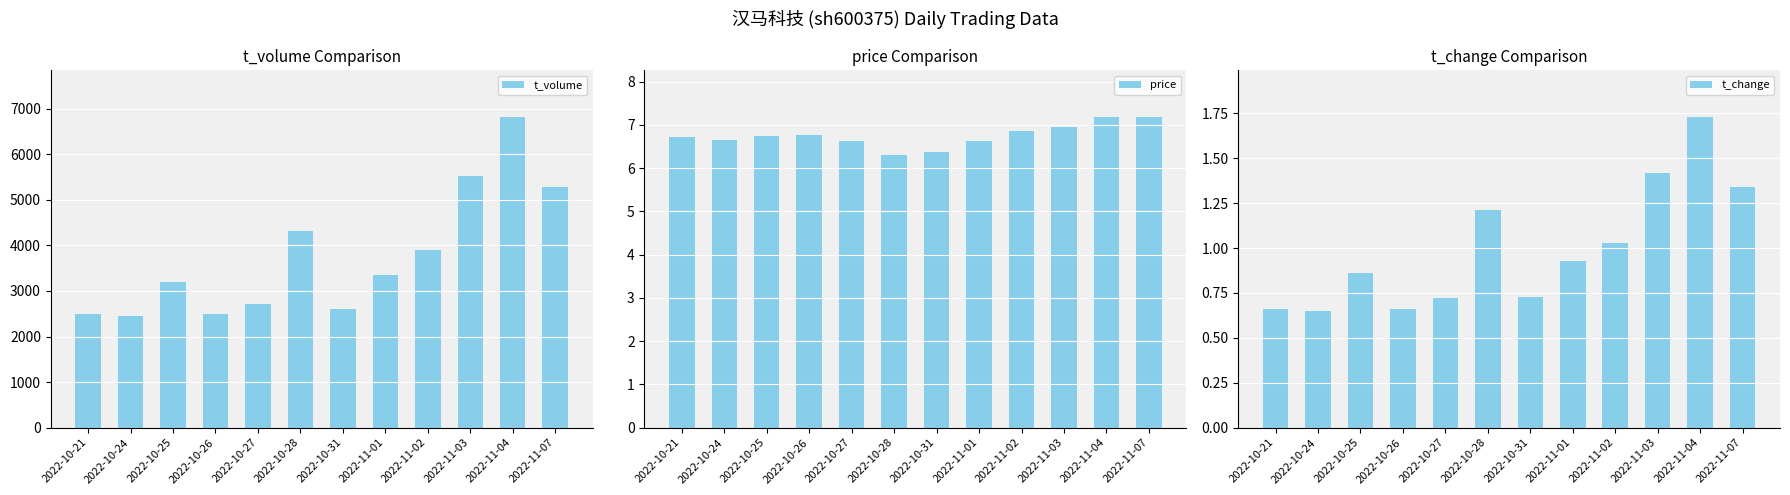

Read the price value at 2022-10-25.

6.8